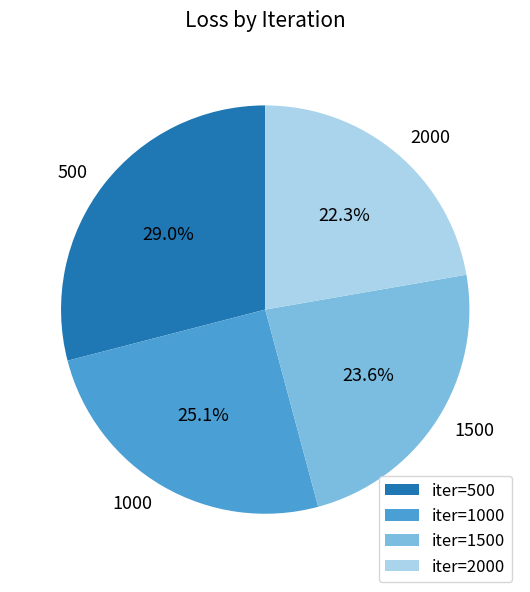

To the nearest percent, what percentage of the pie is 500?

29%